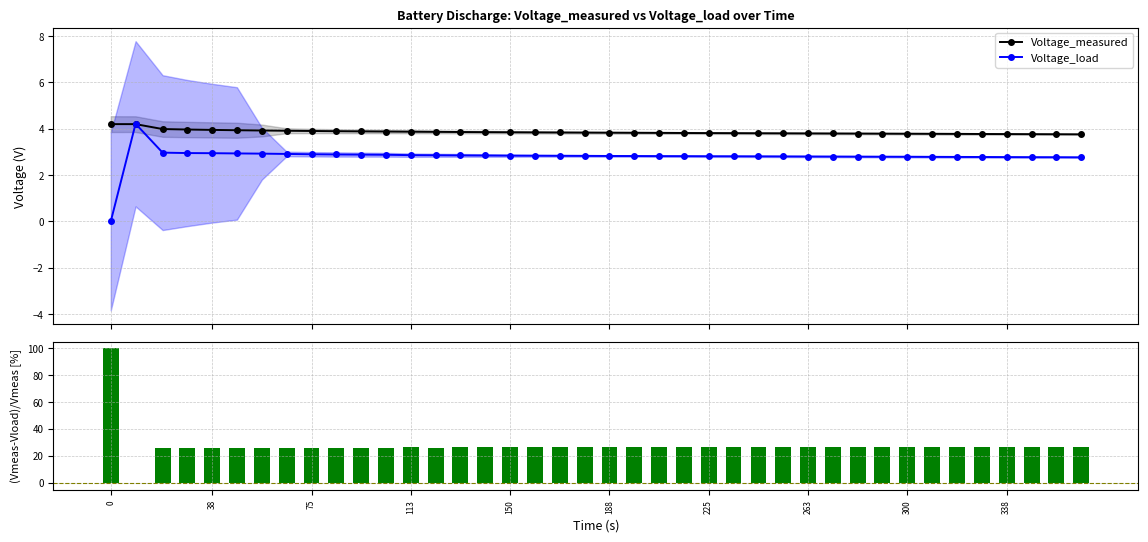

What is the maximum value for (Vmeas-Vload)/Vmeas [%]?

100.0